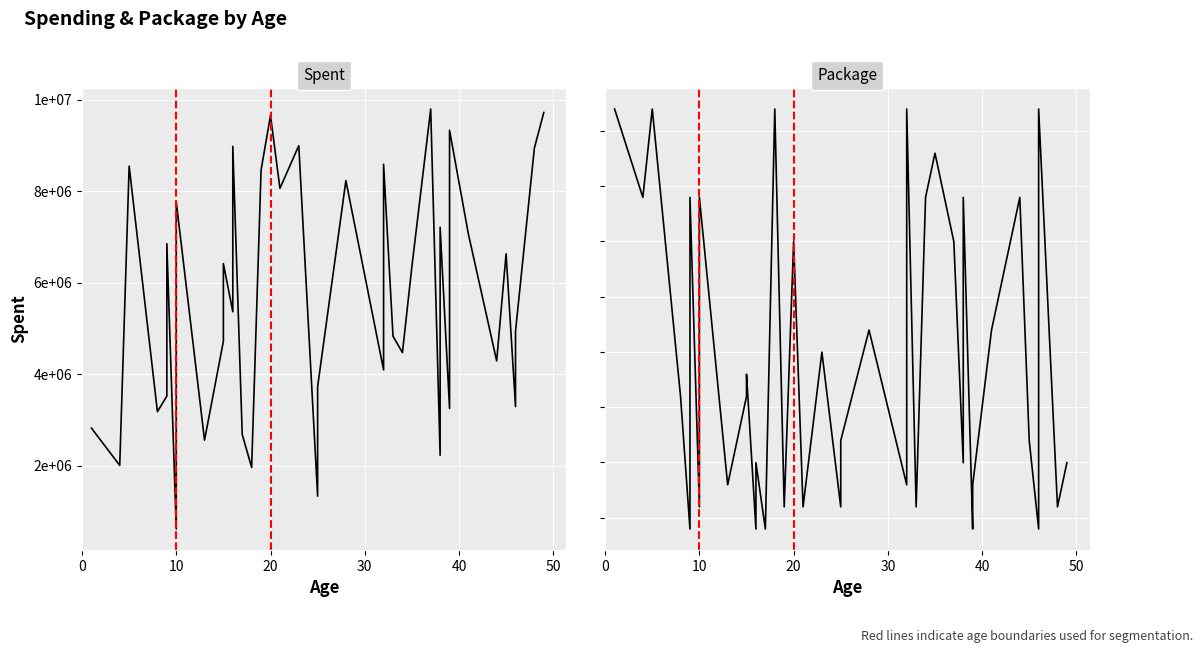

What is the value of the Package point at the 18th from the left?

299